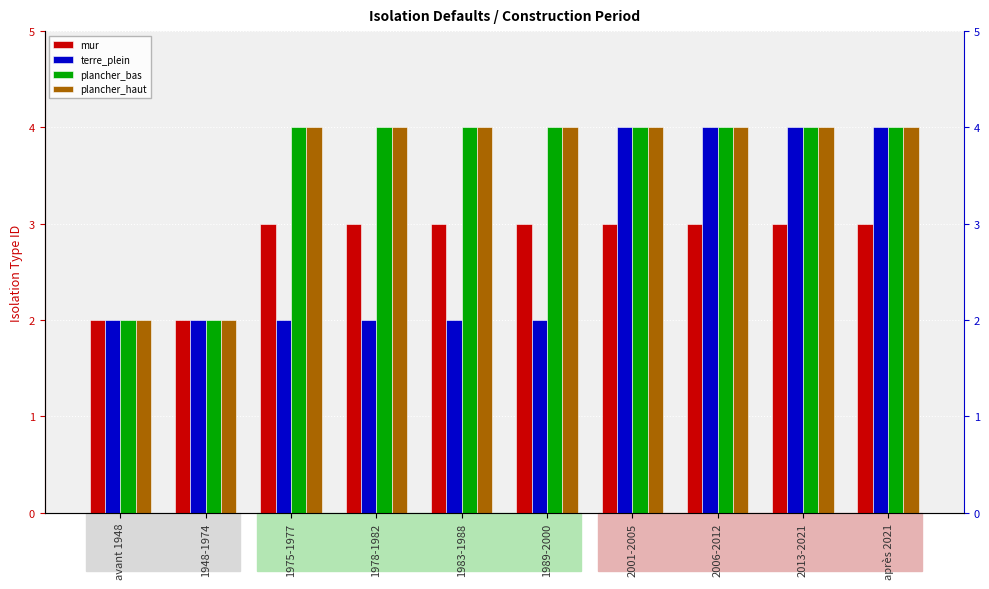

What is the value of the plancher_haut bar at the 7th from the left?

4